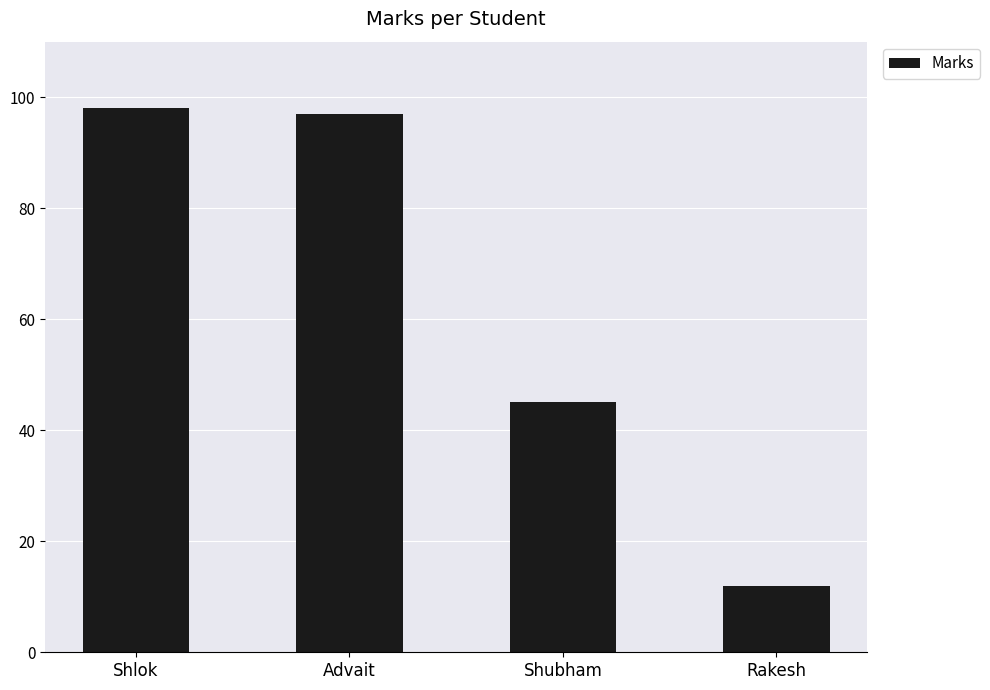

What is the difference between the maximum and minimum values?

86